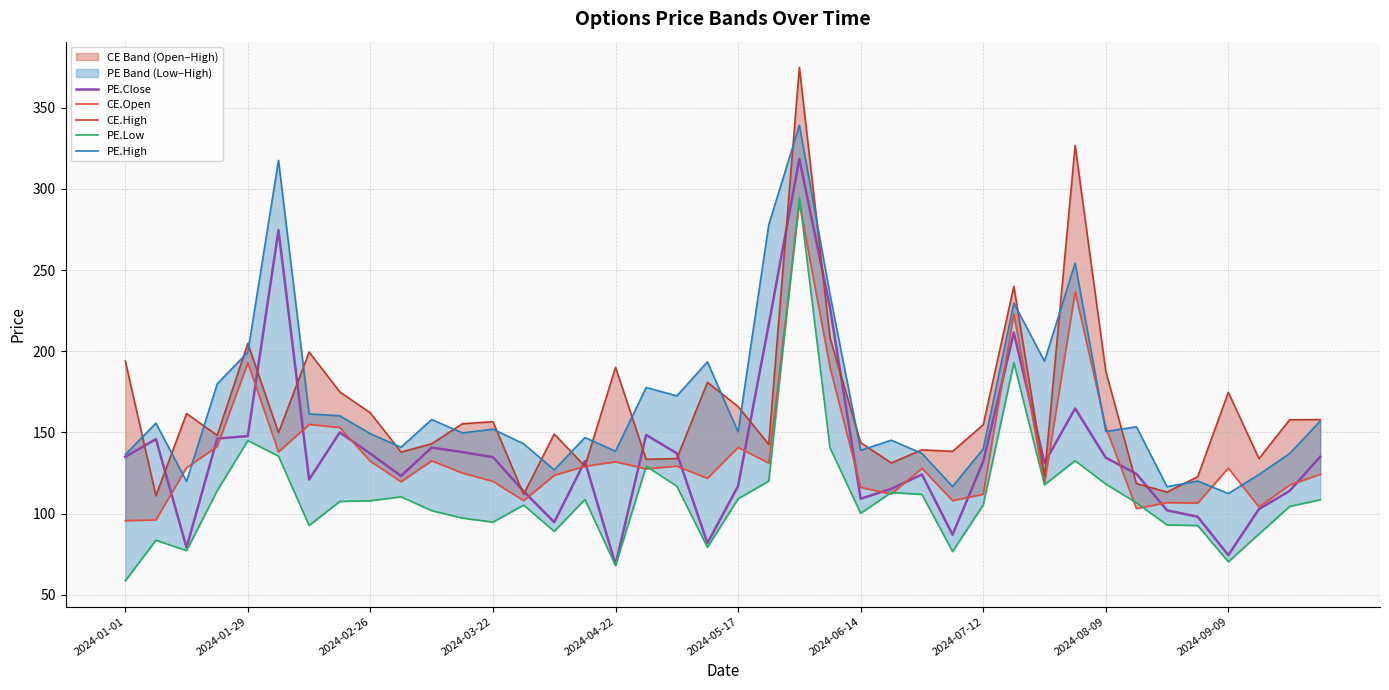

Reading left to right, what are all the values shown in this chart?

PE.Close: 134.9	145.8	79.1	146.2	147.8	274.6	121.0	150.0	136.9	123.2	140.7	137.9	134.8	113.8	94.7	132.3	68.7	148.4	137.2	81.8	117.0	216.4	318.5	226.8	109.2	115.2	124.1	87.0	132.1	211.4	131.2	164.8	134.4	124.5	102.0	98.0	74.4	102.8	114.0	135.1
CE.Open: 95.7	96.1	128.2	141.3	192.8	138.0	154.9	153.0	132.2	119.6	132.6	125.0	119.8	108.0	123.6	129.2	131.9	127.5	129.2	121.7	140.8	131.2	291.5	190.0	116.2	112.0	127.9	108.0	111.9	223.0	118.5	236.6	153.2	103.2	106.8	106.5	128.1	104.0	117.6	124.2
CE.High: 194.0	111.0	161.6	148.2	204.8	149.8	199.5	175.0	162.0	137.9	143.0	155.3	156.6	111.9	149.0	129.2	190.1	133.4	133.9	180.8	165.9	142.7	374.9	208.3	143.7	131.2	139.2	138.3	154.7	240.0	123.0	326.8	187.7	118.5	113.2	122.7	174.7	133.8	157.8	157.9
PE.Low: 58.5	83.6	77.2	114.2	145.0	135.4	92.7	107.5	107.9	110.3	101.8	97.2	94.8	105.2	89.0	108.8	68.0	129.2	116.9	79.2	109.1	120.0	294.8	140.5	100.2	113.0	111.8	76.7	105.3	193.0	117.8	132.6	118.2	106.7	93.0	92.7	70.3	87.5	104.4	108.5
PE.High: 136.3	155.7	119.8	179.9	199.4	317.6	161.4	160.2	149.2	140.8	157.9	149.7	152.0	143.0	126.9	146.8	138.4	177.7	172.5	193.4	150.2	277.9	339.2	235.0	139.0	145.2	137.1	116.7	139.8	229.6	193.9	254.3	150.6	153.4	116.5	120.0	112.3	124.1	137.0	157.0